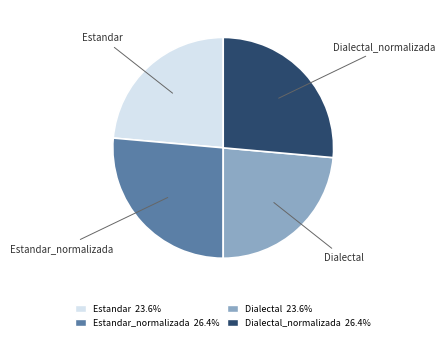

Does Dialectal represent more than half of the total?

No